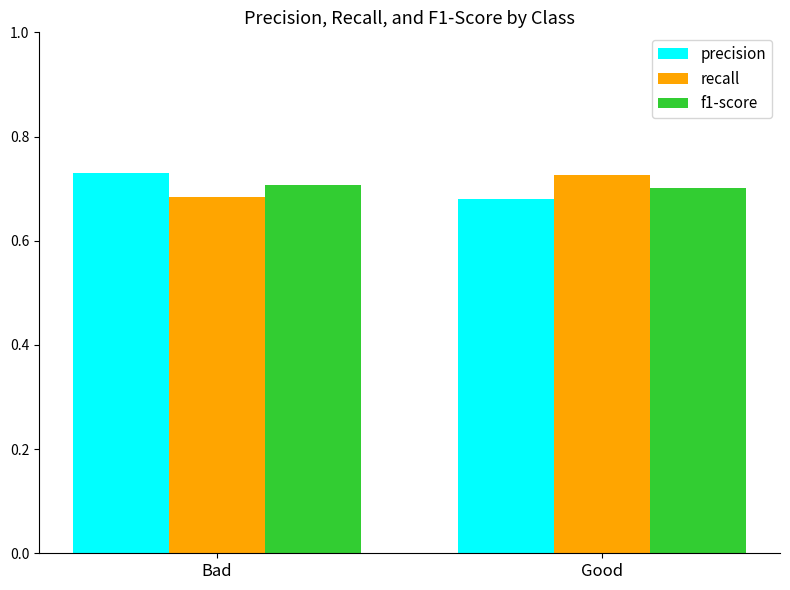

Which category has the lowest value in the precision series?

Good